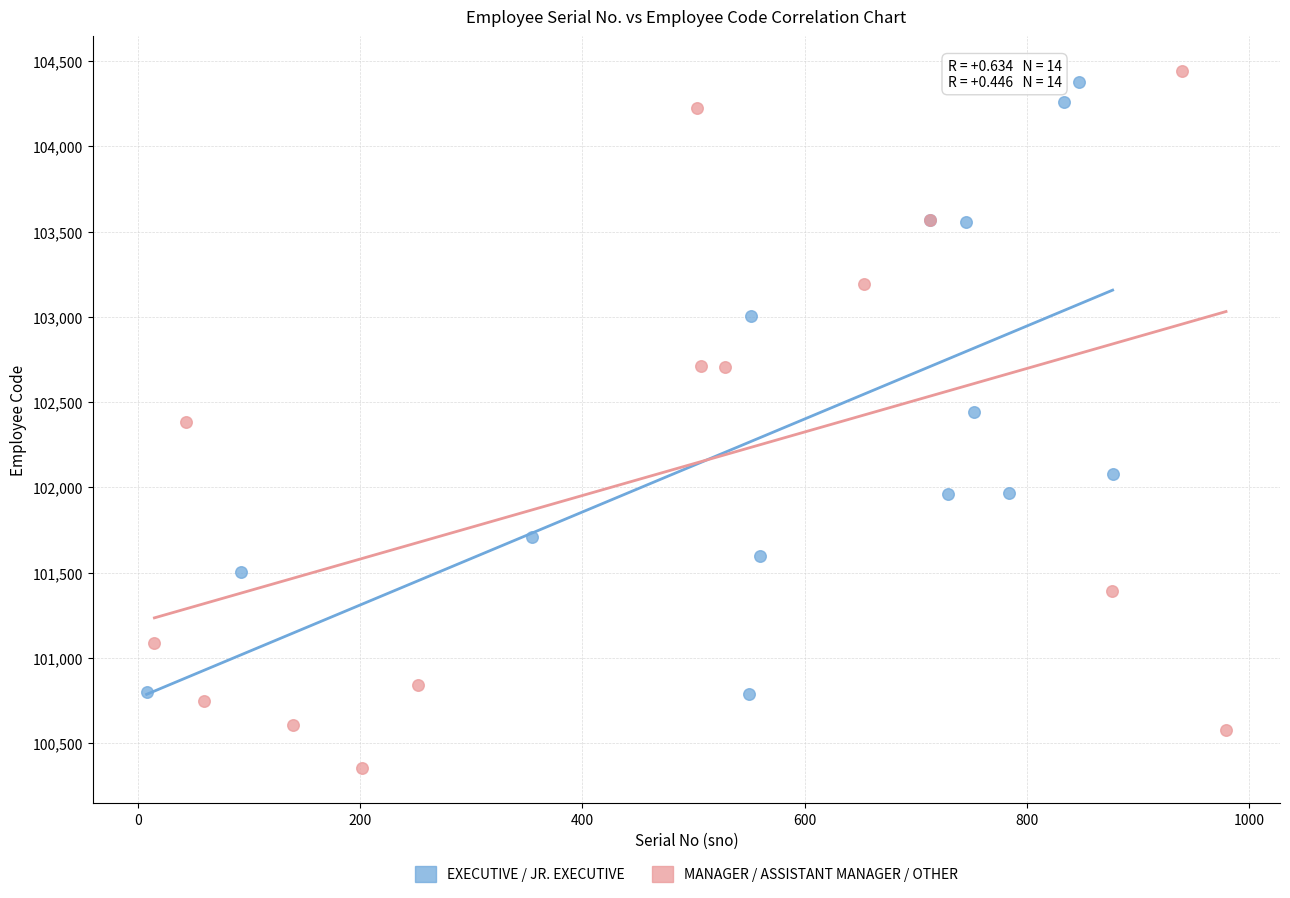

Which series reaches the maximum Y coordinate?

MANAGER / ASSISTANT MANAGER / OTHER